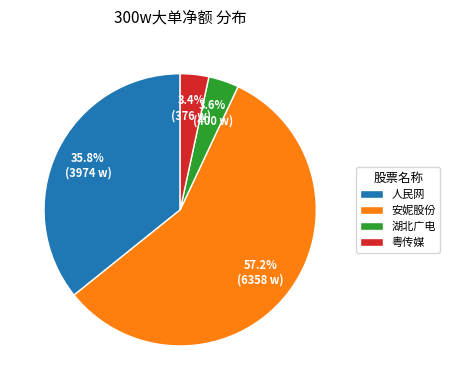

How many slices are in this pie chart?

4